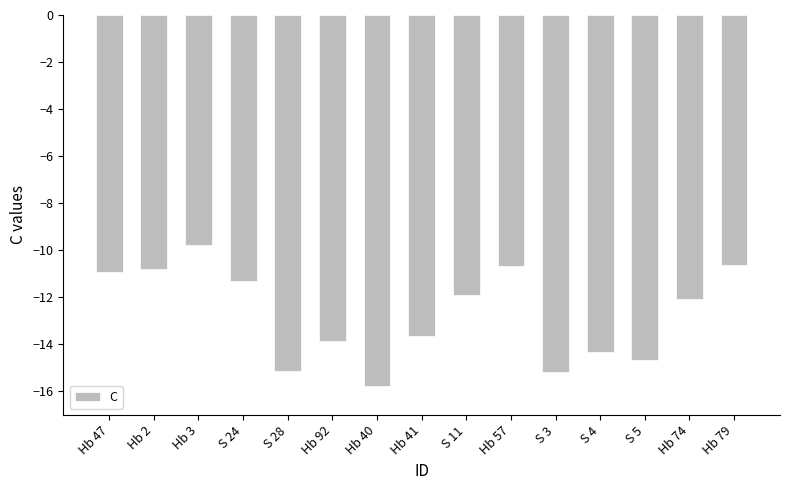

Are the bars grouped side by side (vs. stacked)?

No